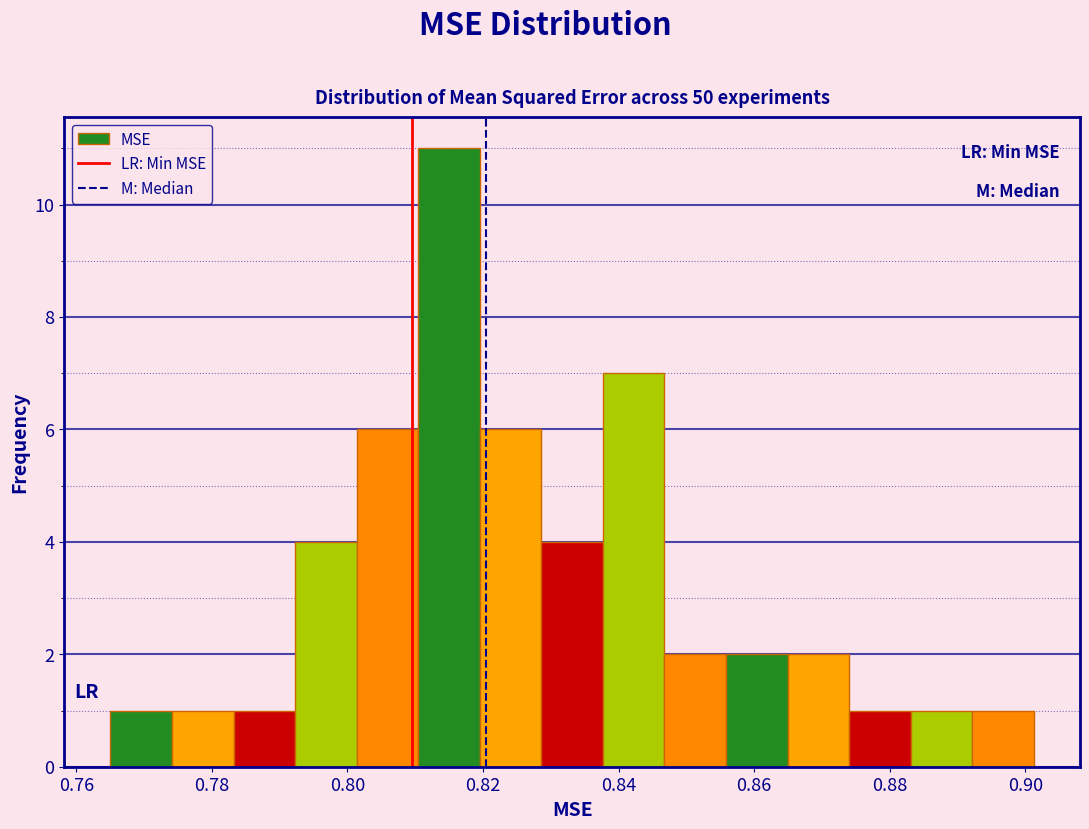

What is the height of the bar covering 0.838 to 0.846 on the x-axis? Neither the bar edges nor the heights are printed on the chart, so give them approximately, as read against the axes.

7